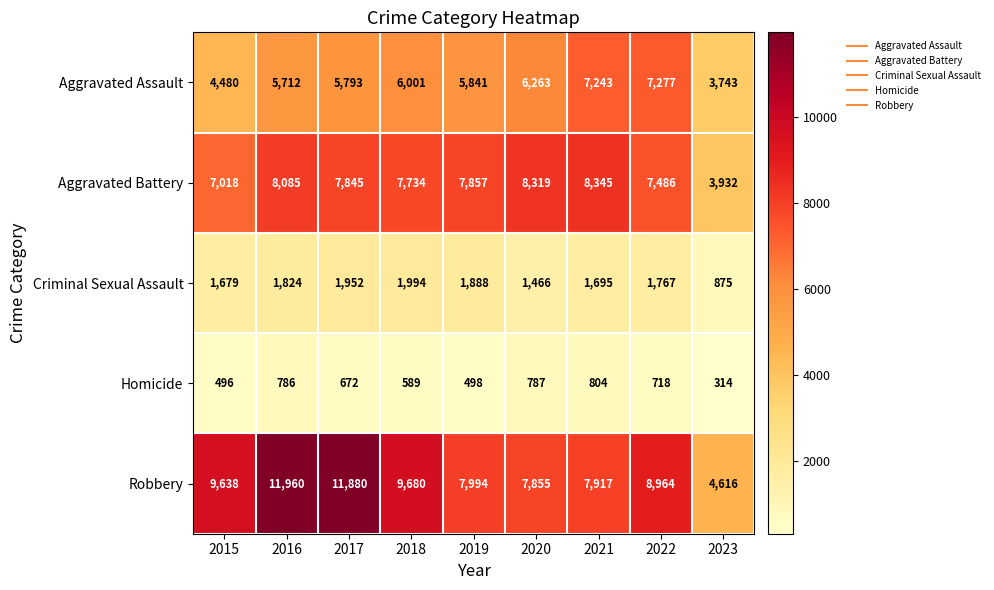

How many categories are shown in the chart?

9